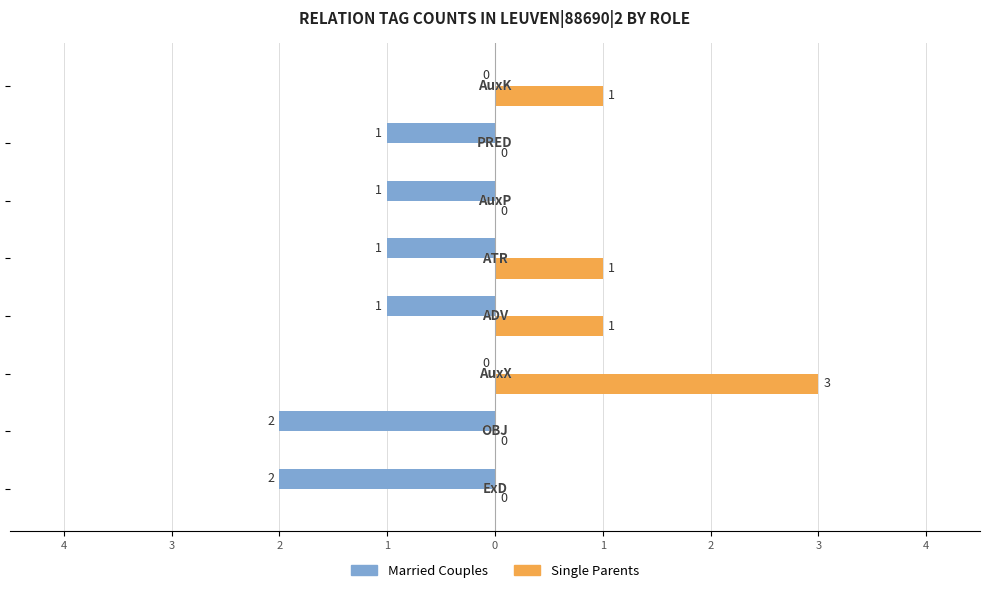

What are all the series names shown in the legend?

Married Couples, Single Parents